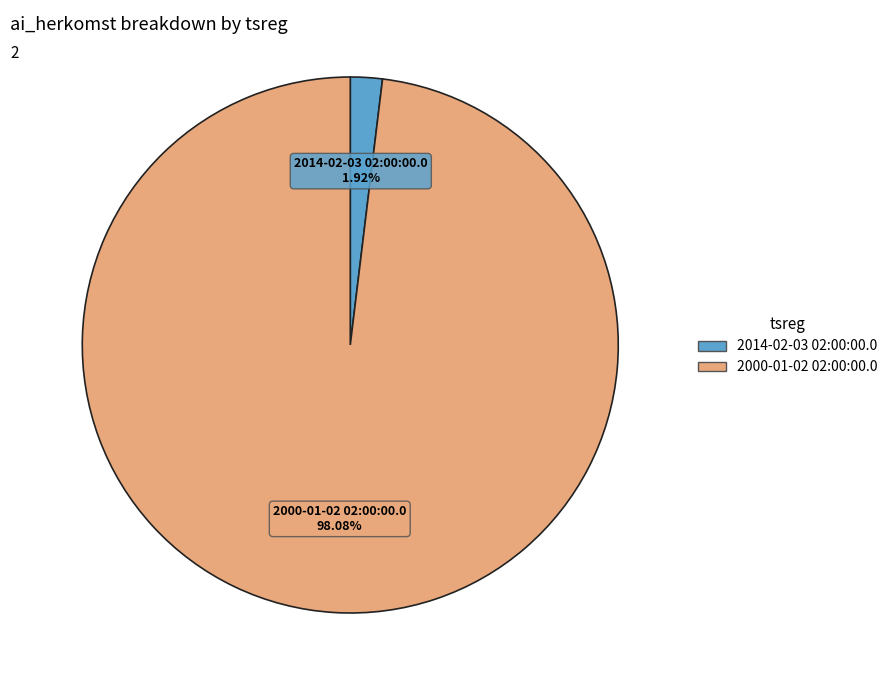

To the nearest percent, what percentage of the pie is 2014-02-03 02:00:00.0?

2%